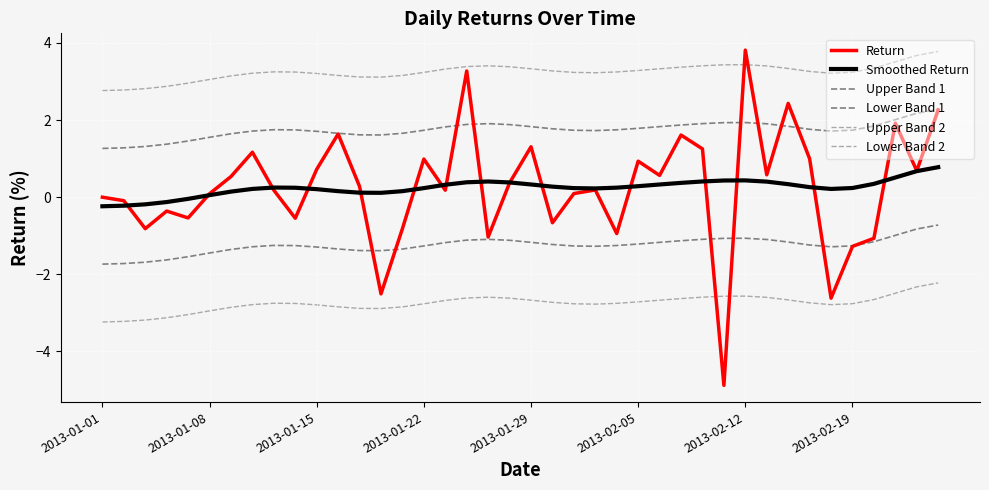

How many values in the Smoothed Return series exceed 0?

35